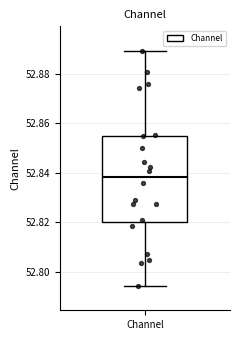

Transcribe this box plot: give where the median line is, the range the box spans, and where the two whiskers end, as read against the y-axis. The values are not printed on the chart, so give them approximately, as read against the axis.

median 52.838, box 52.820 to 52.854, whiskers 52.794 to 52.890